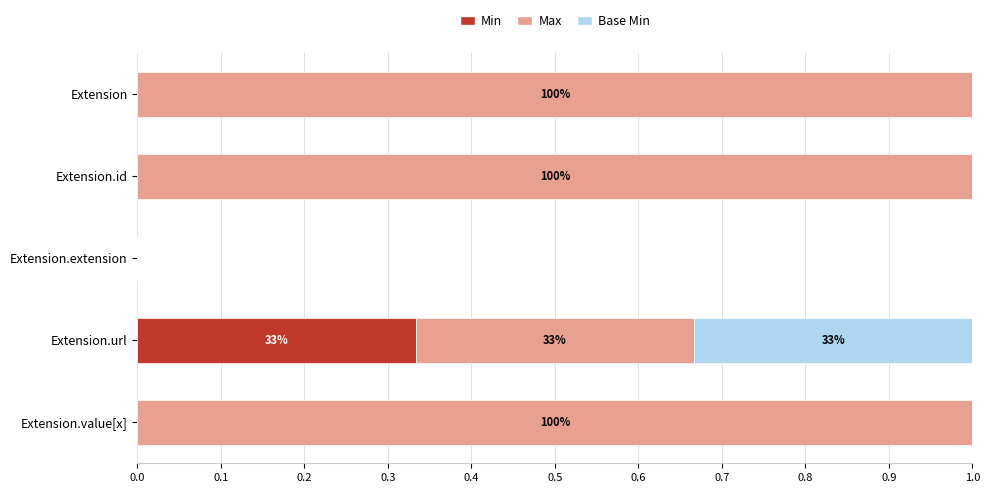

The Min series shows -0.2 at Extension. True or false?

False